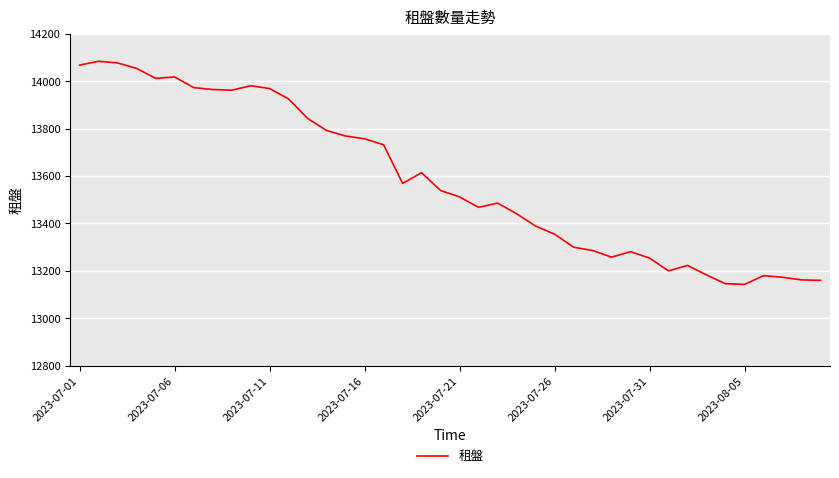

What is the difference between the maximum and minimum values?

941